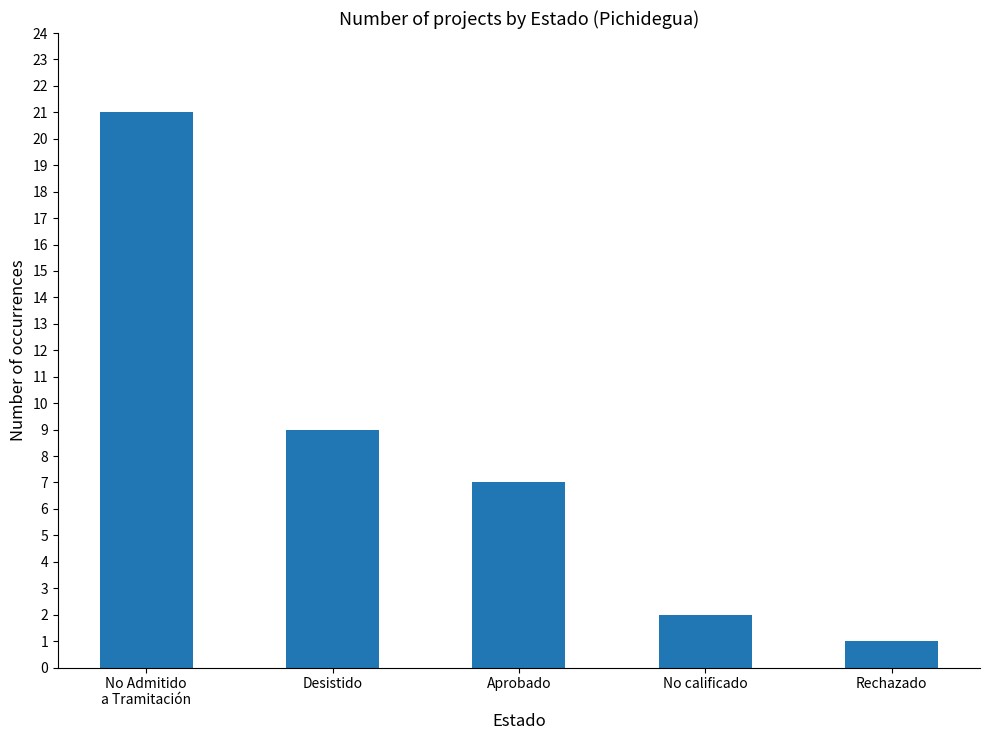

What is the difference between the maximum and minimum values?

20